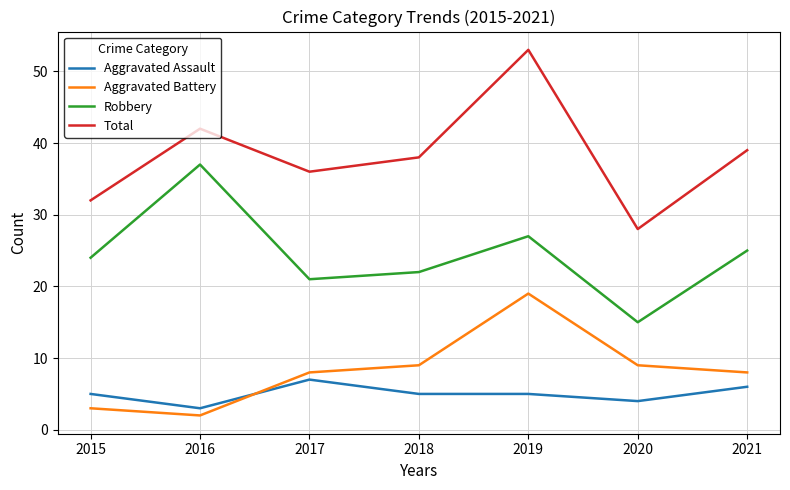

Reading left to right, list all the values displayed in this chart.

Aggravated Assault: 5	3	7	5	5	4	6
Aggravated Battery: 3	2	8	9	19	9	8
Robbery: 24	37	21	22	27	15	25
Total: 32	42	36	38	53	28	39